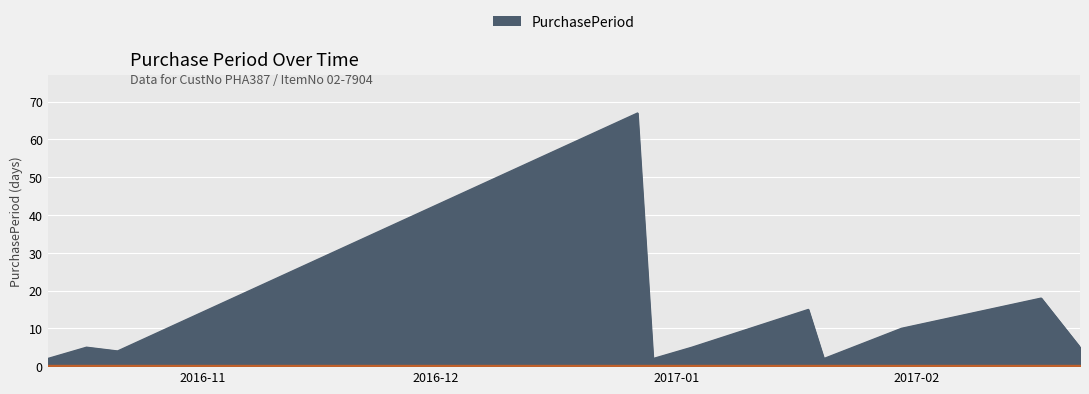

What is the difference between the maximum and minimum values?

65